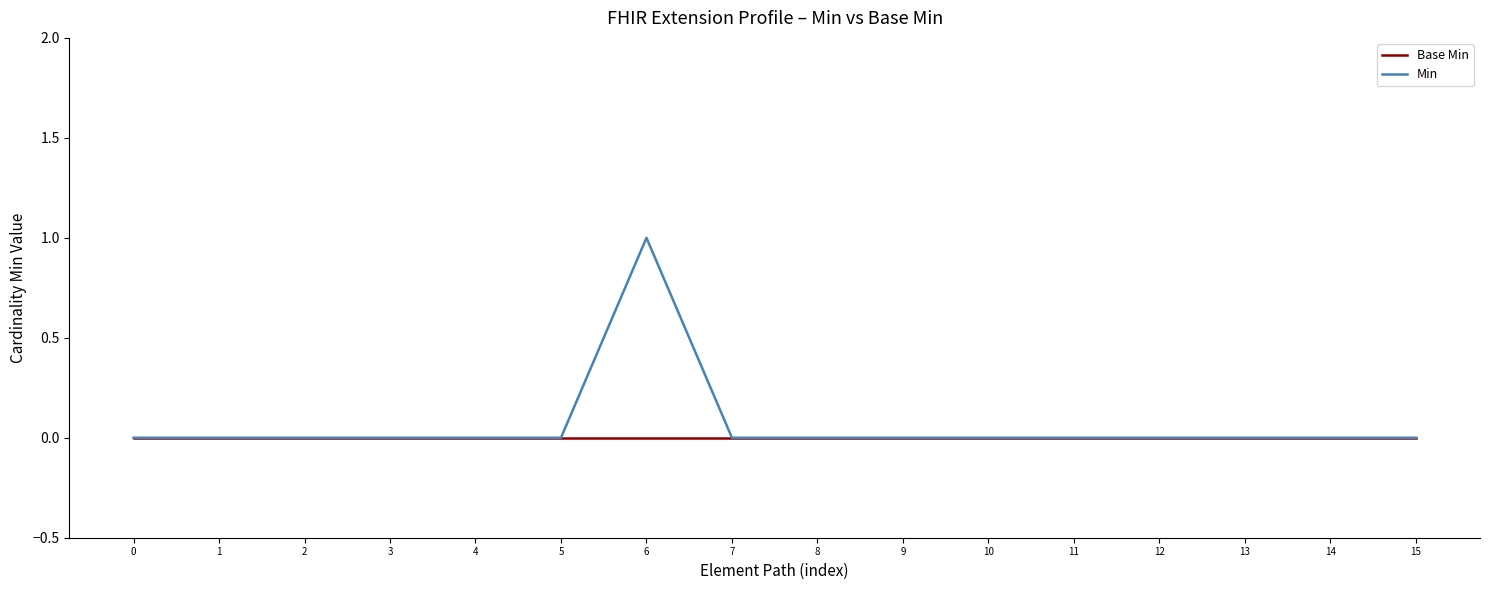

Which series has the widest spread of values?

Min